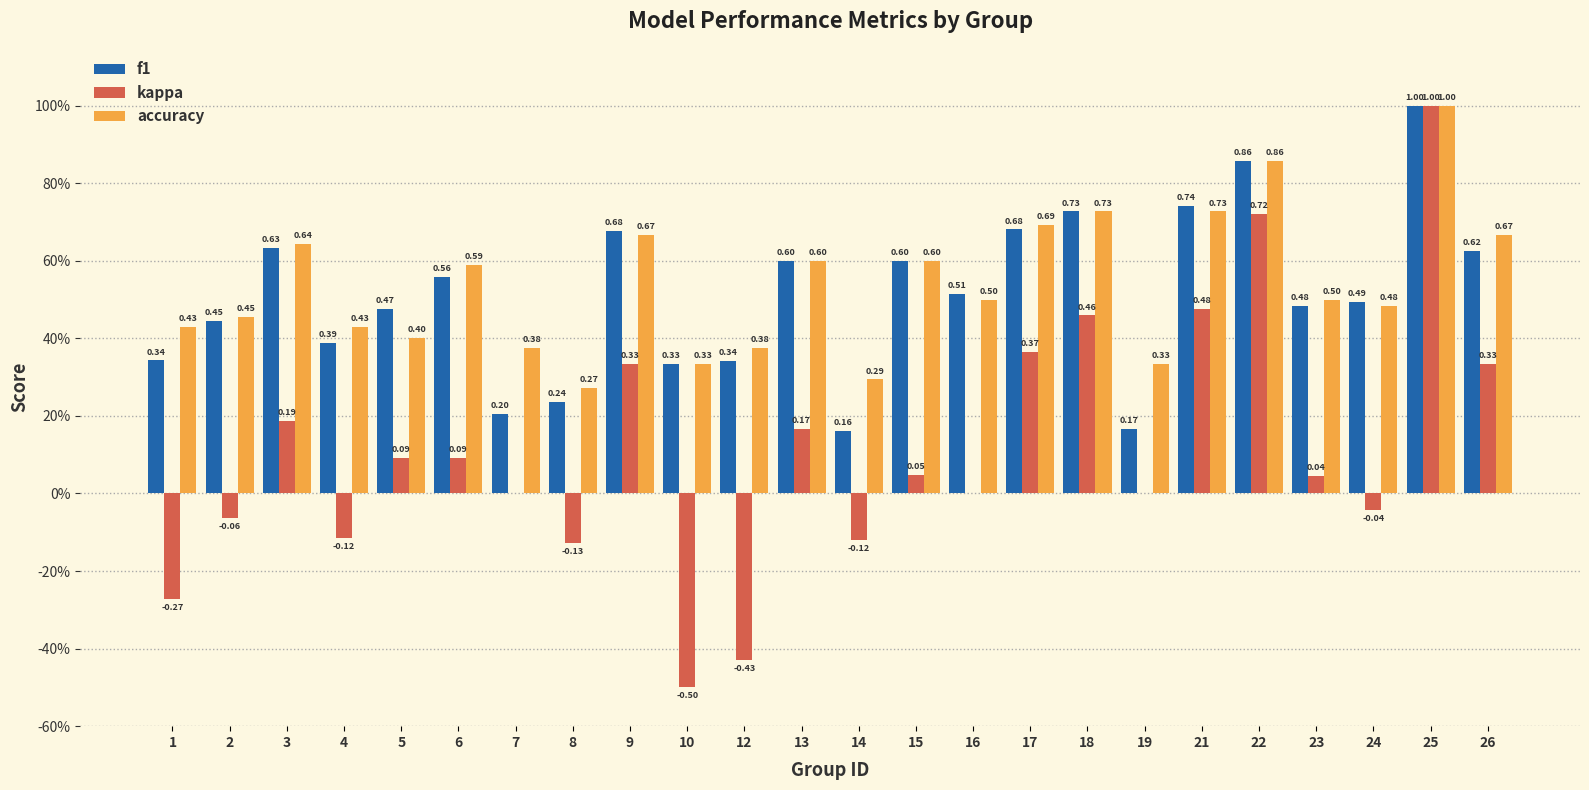

Which category has the lowest value in the f1 series?

14